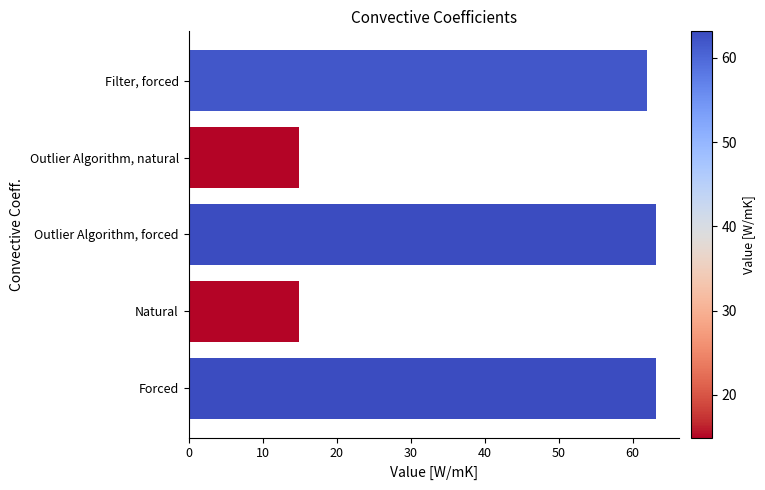

What is the average value?

43.6